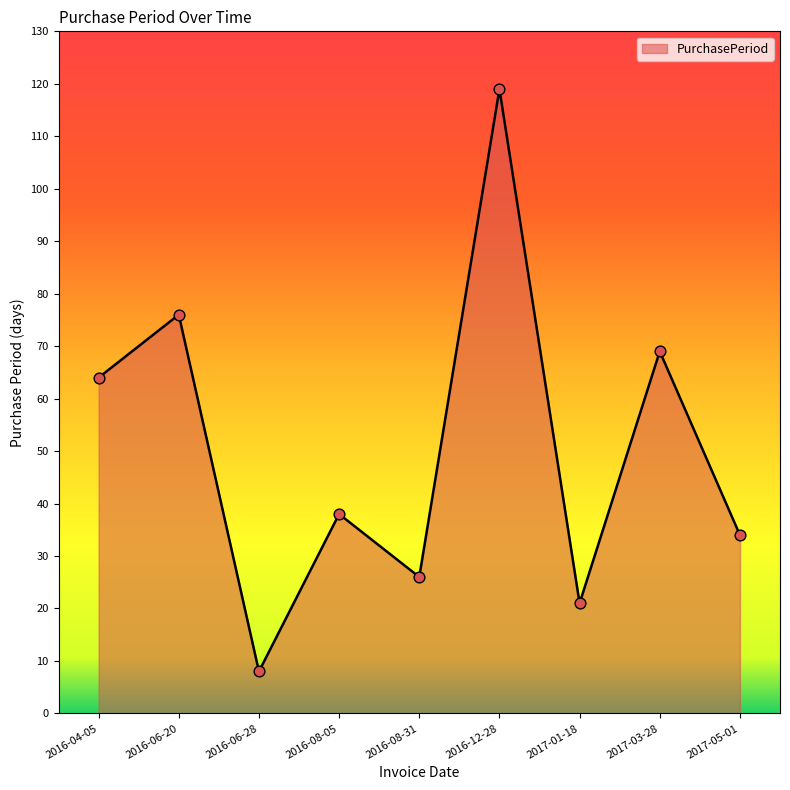

Approximately how many times larger is the value at 2016-08-31 compared to 2017-01-18?

1.2